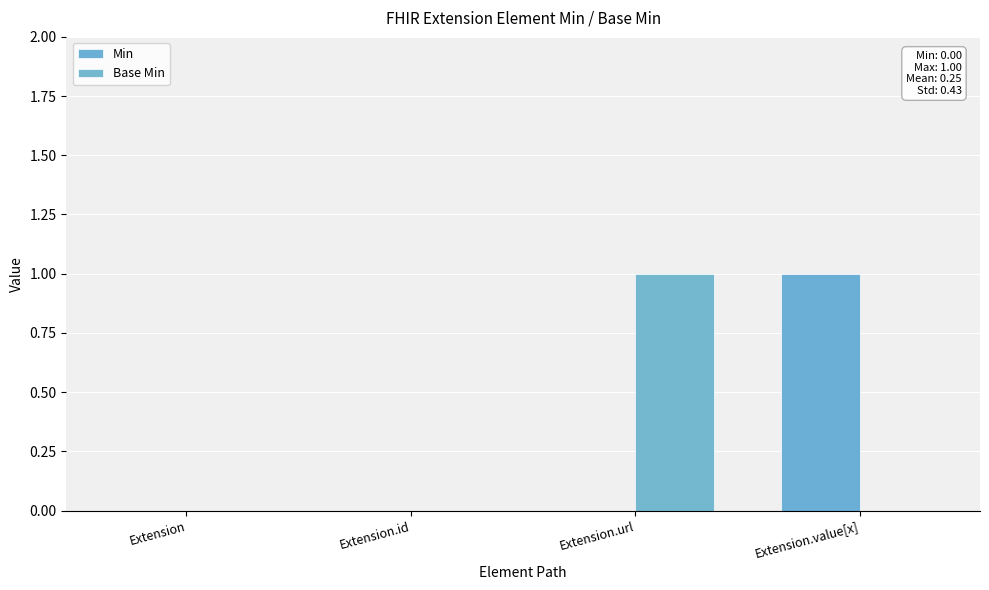

What is the spread (max minus min) of values at Extension.value[x]?

1